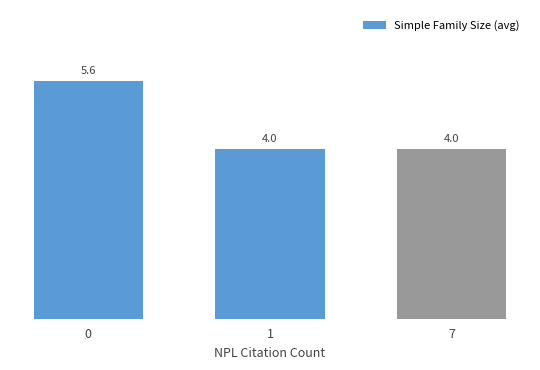

What is the difference between the maximum and minimum values?

1.6